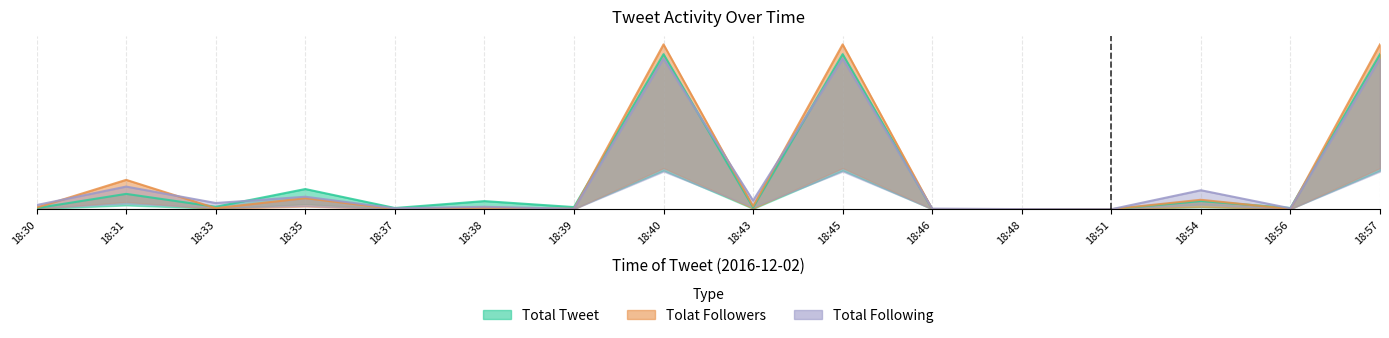

List the labels in order of Total Tweet value, smallest first.

18:51, 18:48, 18:46, 18:30, 18:37, 18:56, 18:43, 18:39, 18:33, 18:38, 18:54, 18:31, 18:35, 18:40, 18:45, 18:57